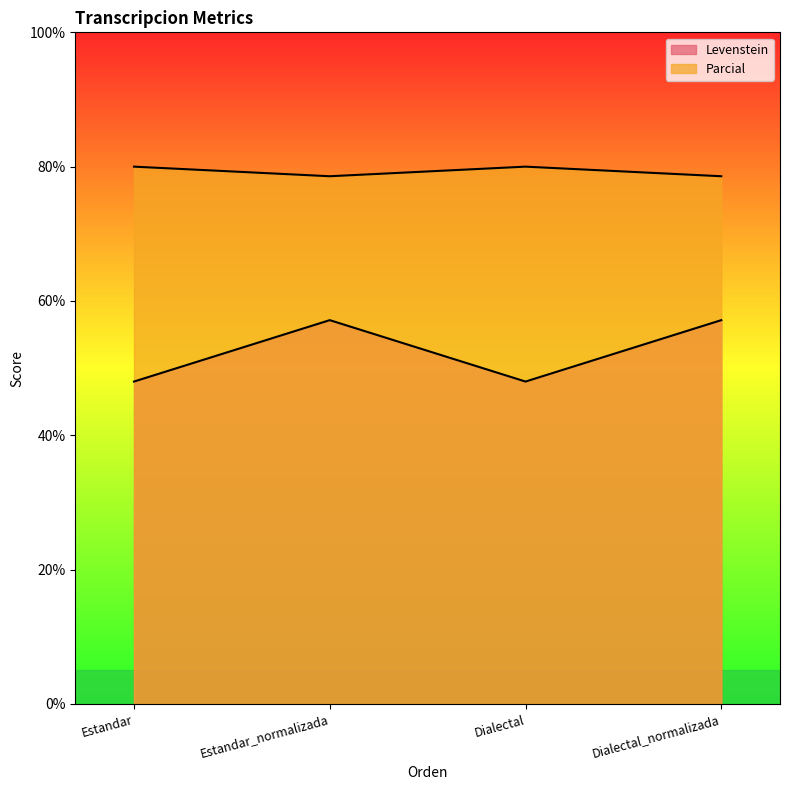

What is the maximum value for Levenstein?

57.1